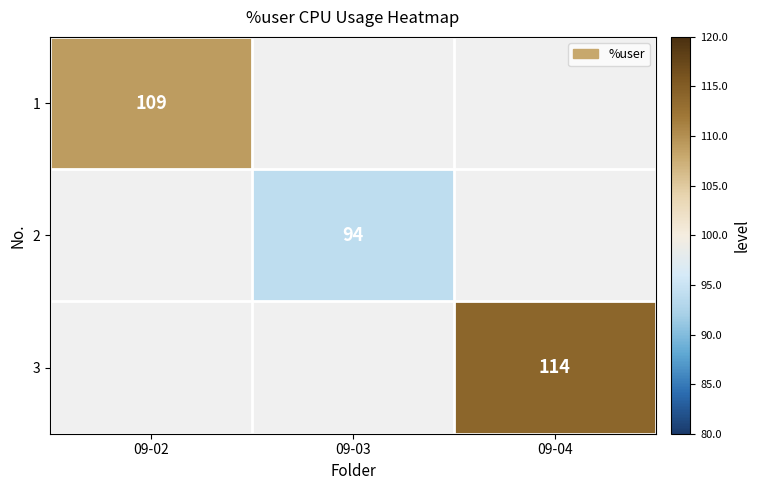

Is it true that 3 equals 114 at 09-04?

True